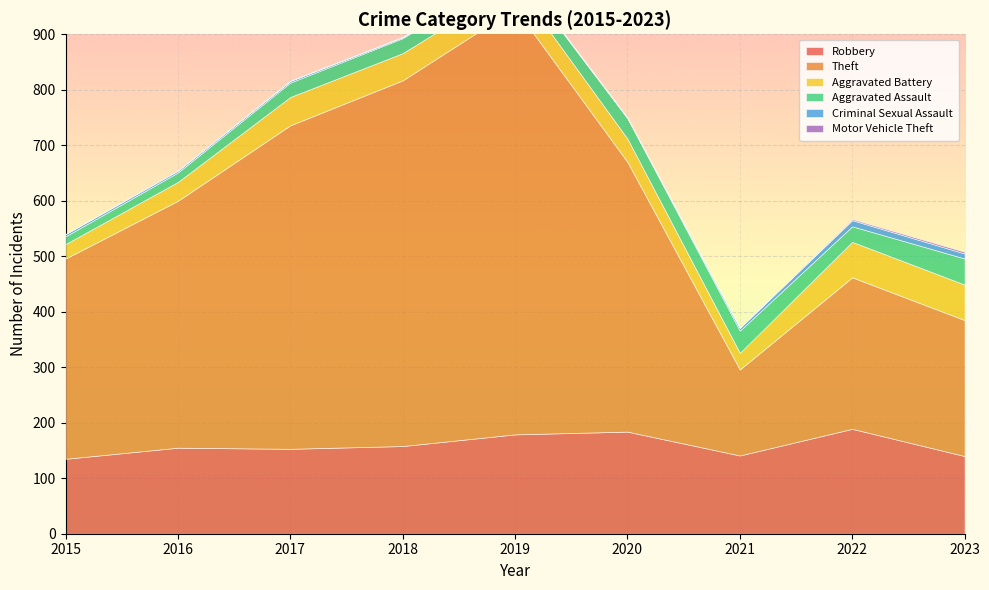

What is the total value across all series at 2015?

540